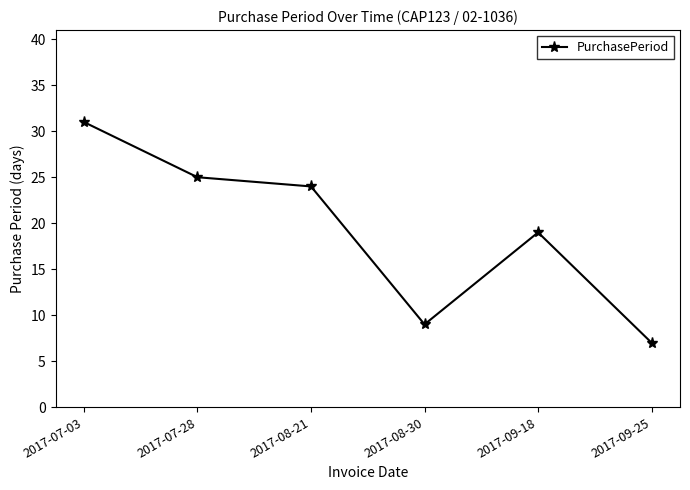

What is the difference between the maximum and second lowest values?

22